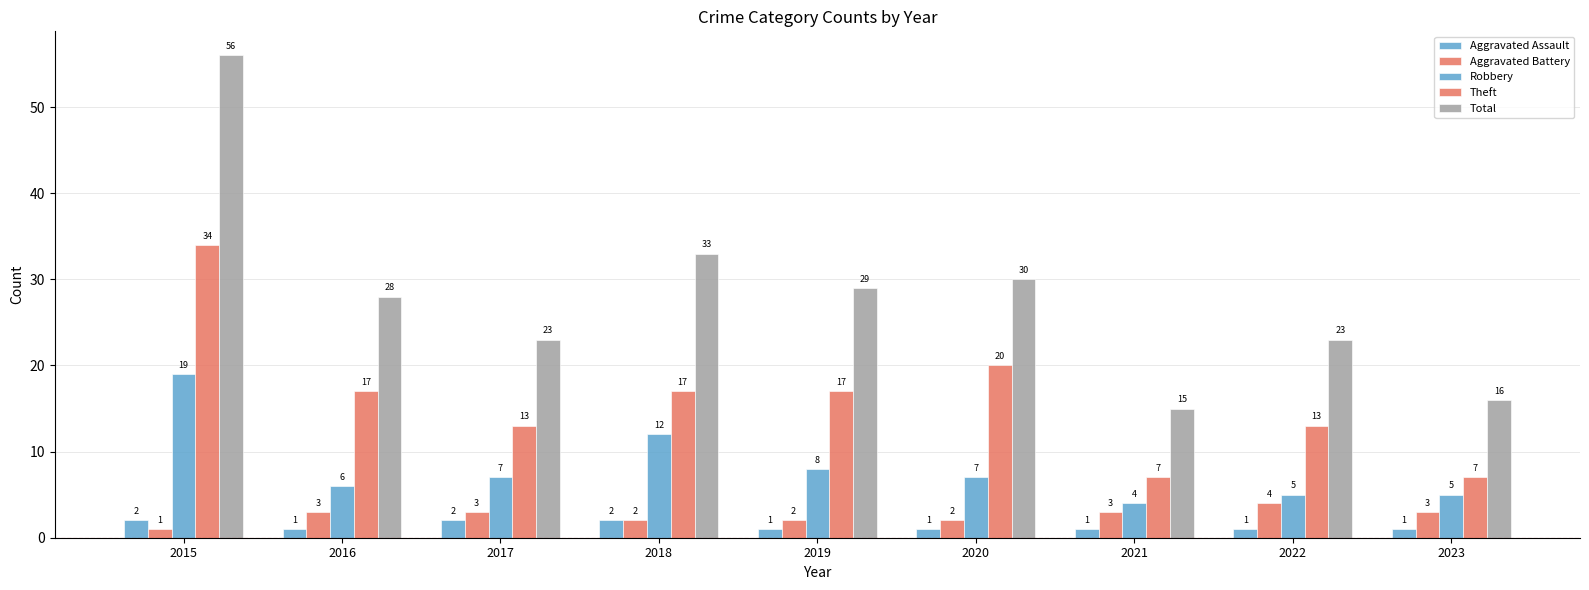

True or false: Robbery has a value of 3 at 2016.

False